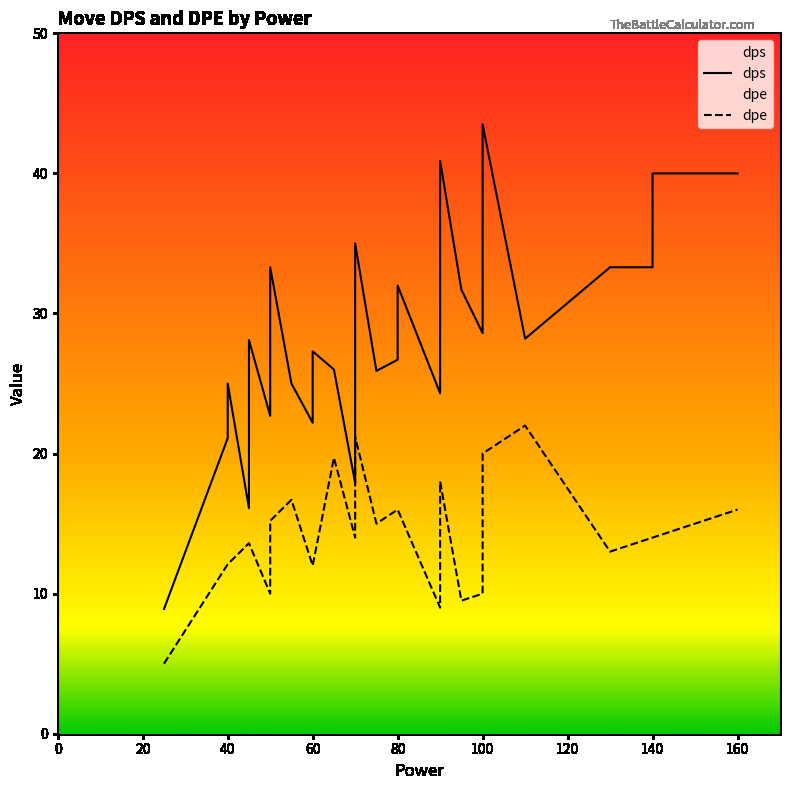

The value of dps at 60 is 27.3. True or false?

True